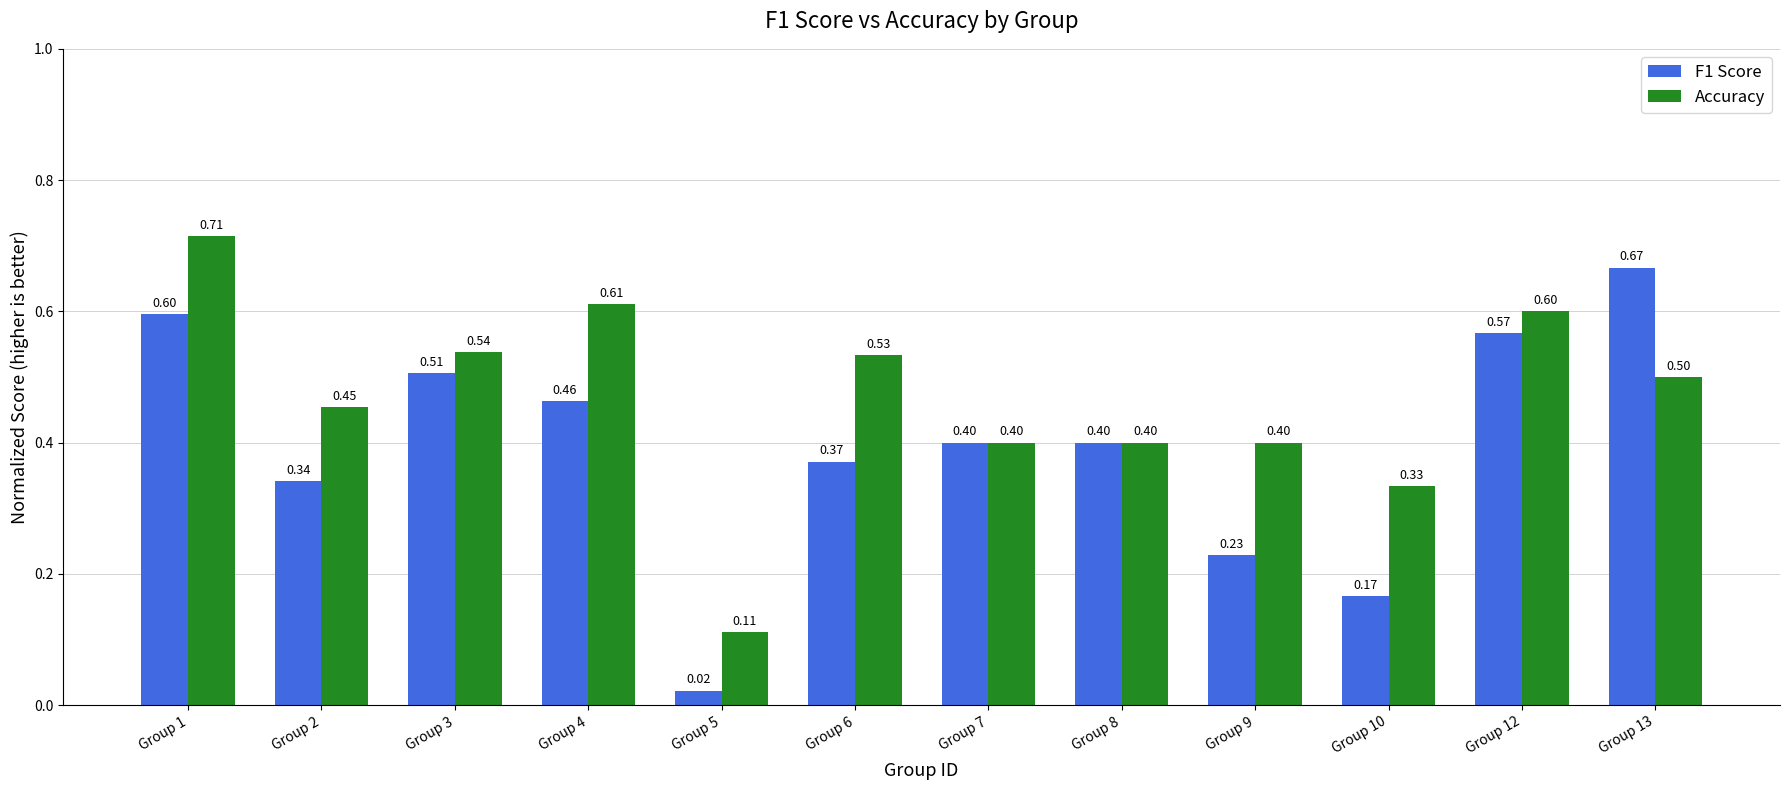

At which label is Accuracy closest to 0?

Group 5